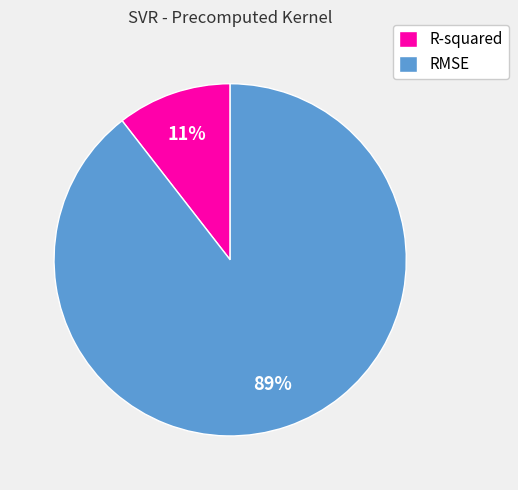

Is it true that R-squared is 25% of the pie?

False